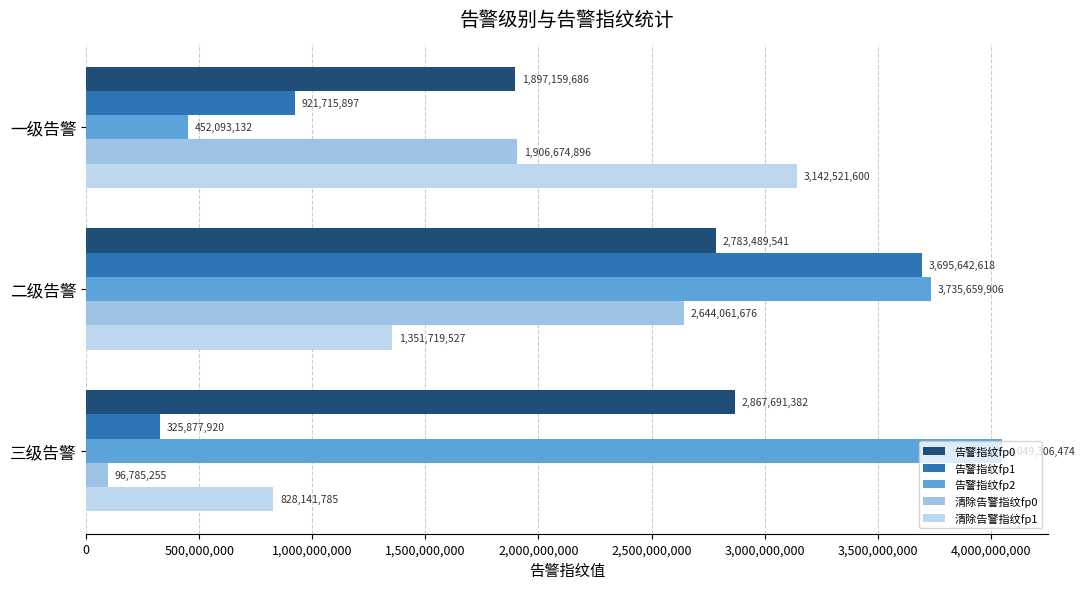

Count the number of data series in this chart.

5